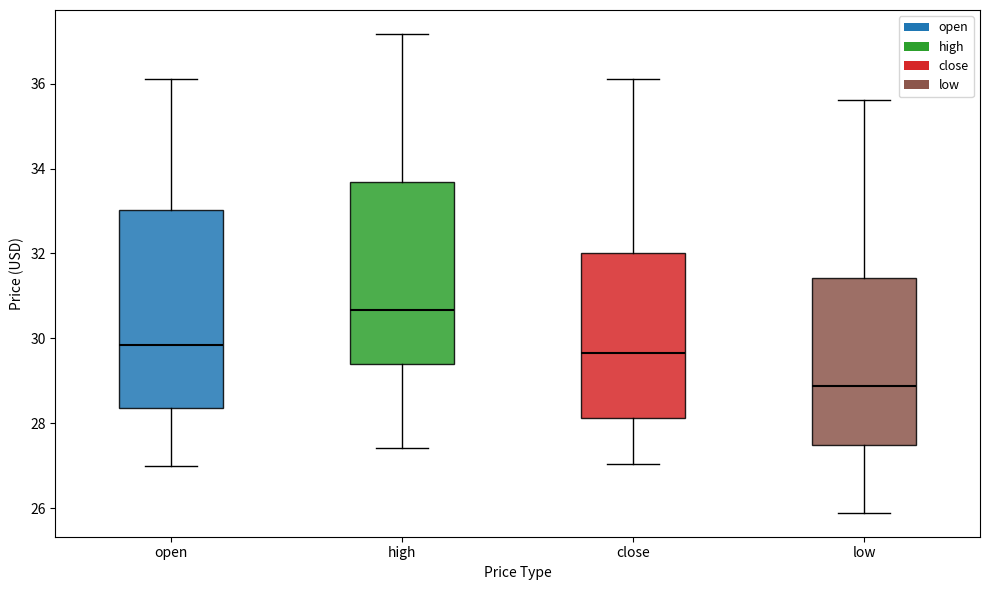

Which box is the tallest, from its lower edge to its upper edge?

open